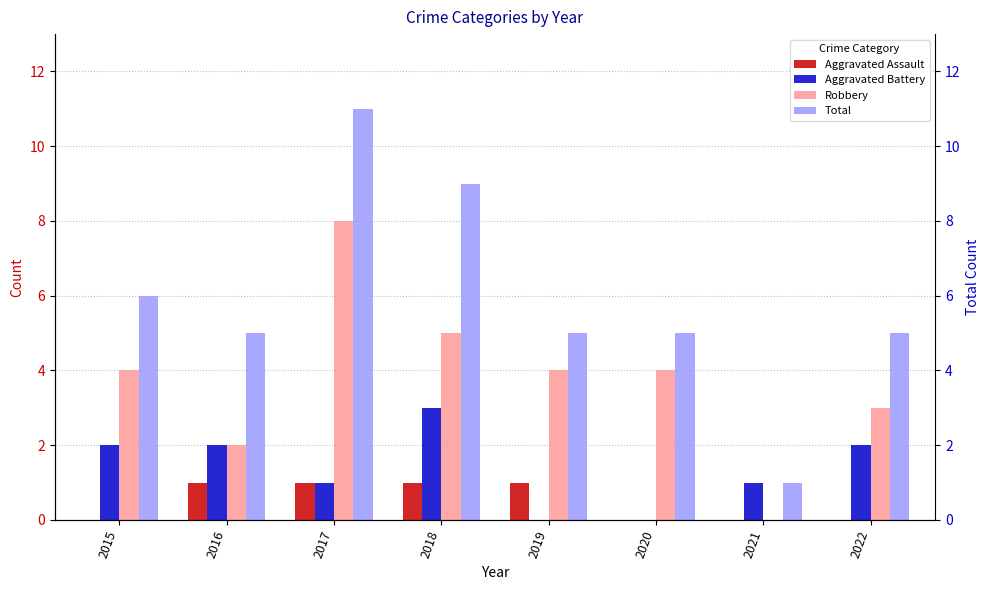

What is the value of the Total bar at the 8th from the left?

5